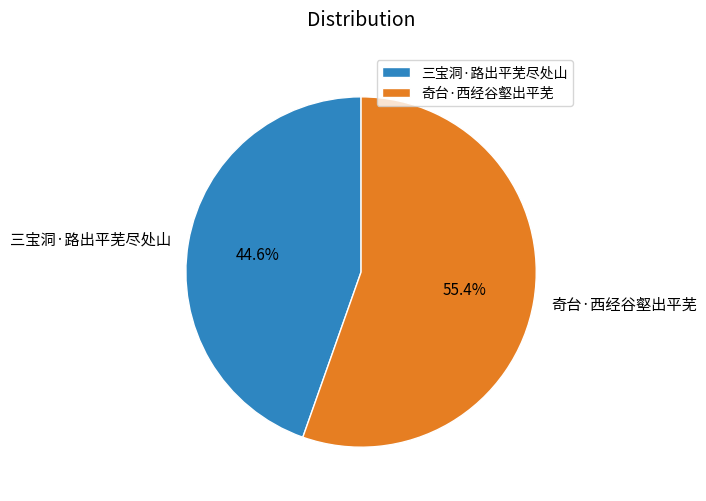

Count the number of slices in the pie.

2